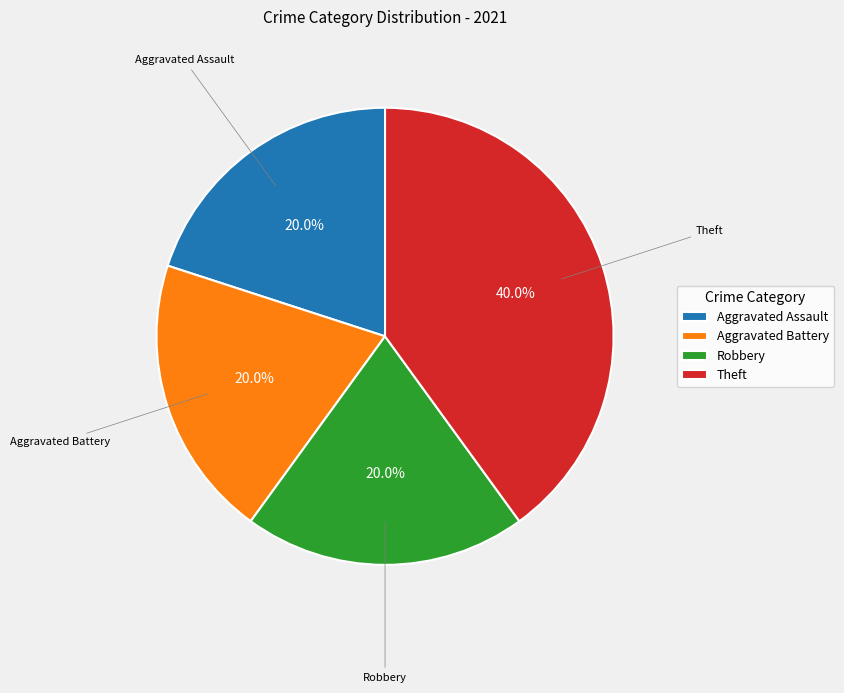

Is it true that Robbery is 32% of the pie?

False